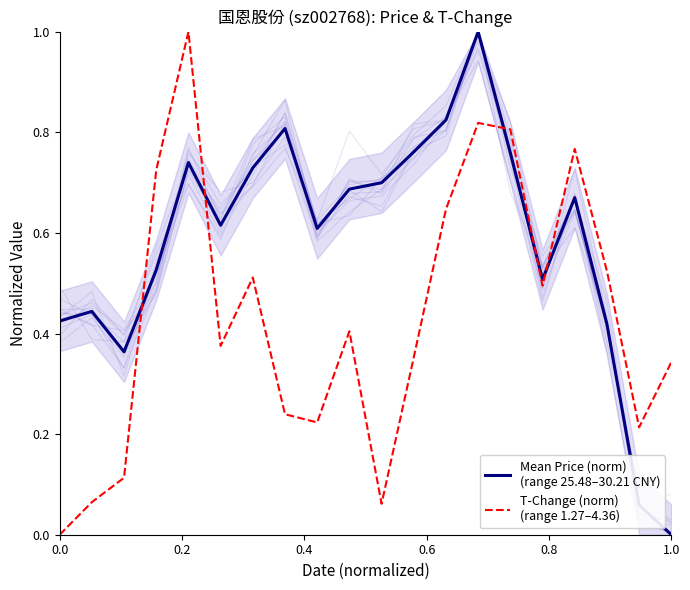

How many interior local peaks does the Mean Price (norm)
(range 25.48–30.21 CNY) series have?

5